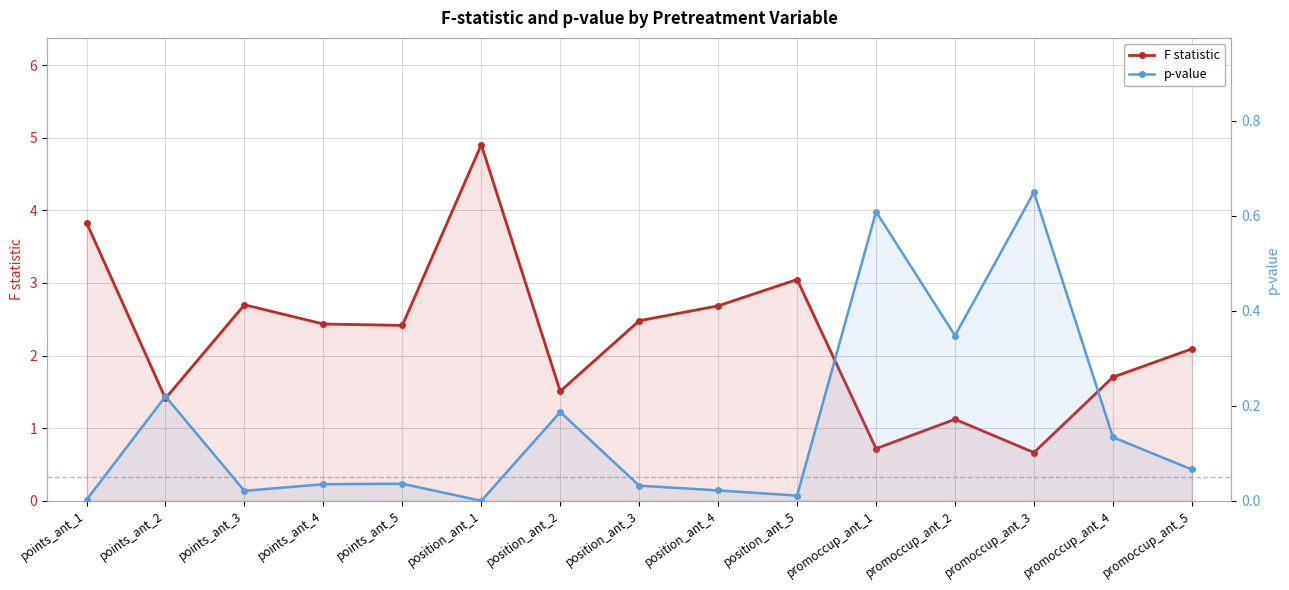

Is it true that F statistic equals 2.8 at promoccup_ant_5?

False